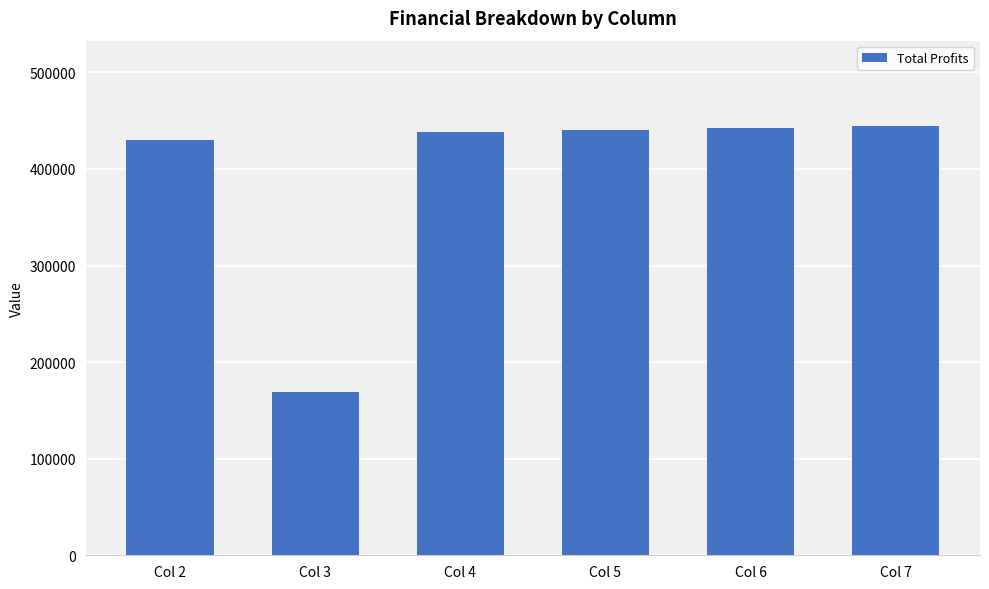

True or false: the data shows 604870.7 at Col 6.

False